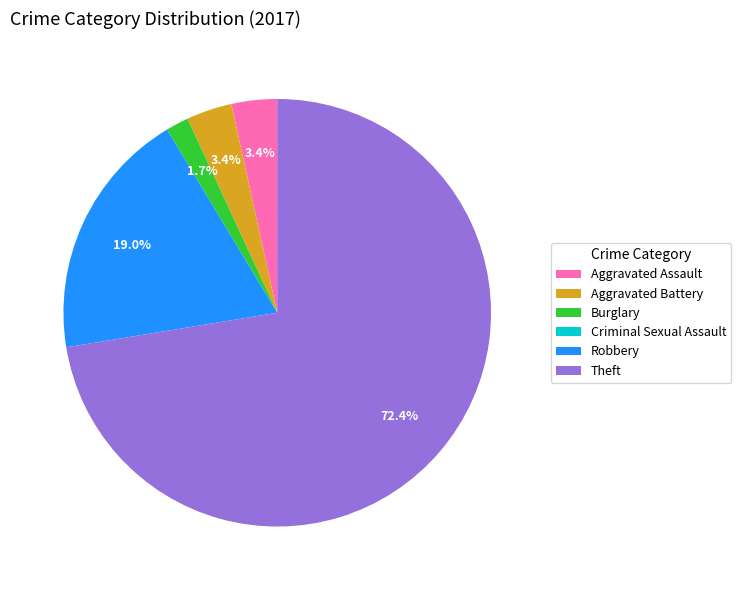

To the nearest percent, what is the difference between the Aggravated Battery and Robbery slice percentages?

16%